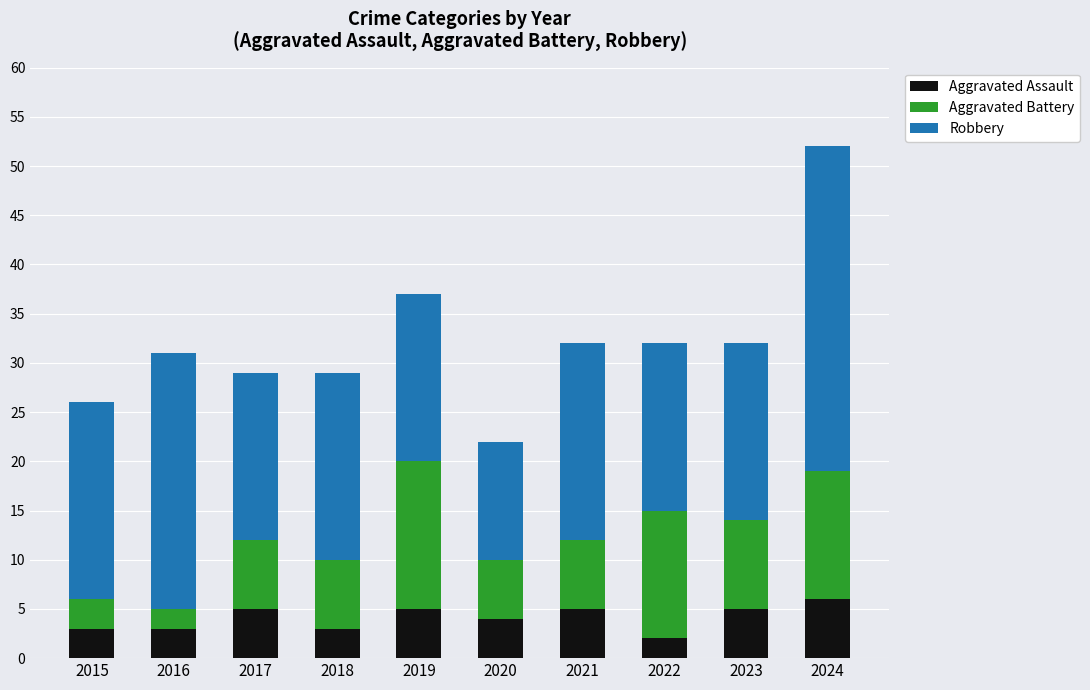

What is the difference between the maximum and minimum values in the Aggravated Assault series?

4